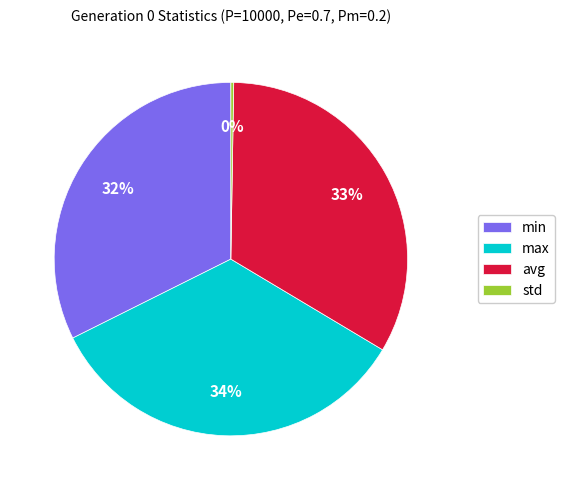

Which category has the biggest portion of the pie?

max